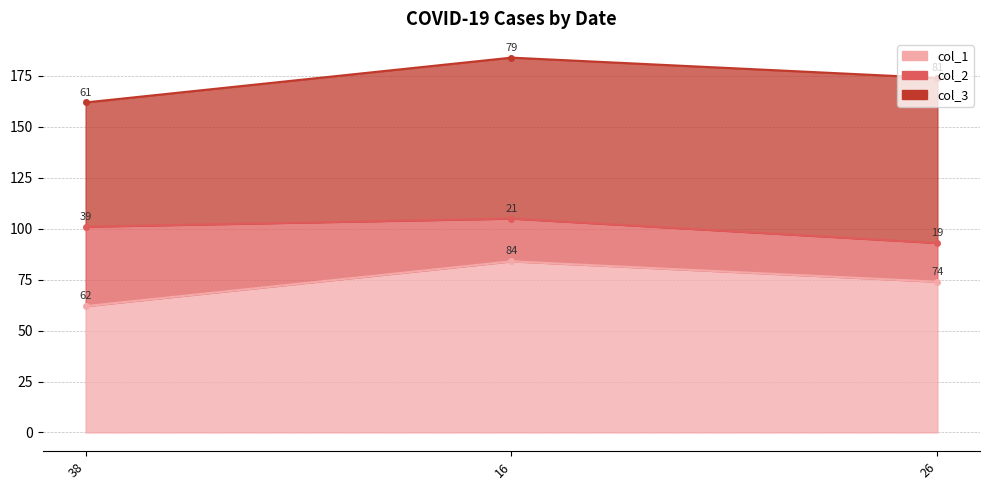

Rank the series by their maximum value, from highest to lowest.

col_1, col_3, col_2